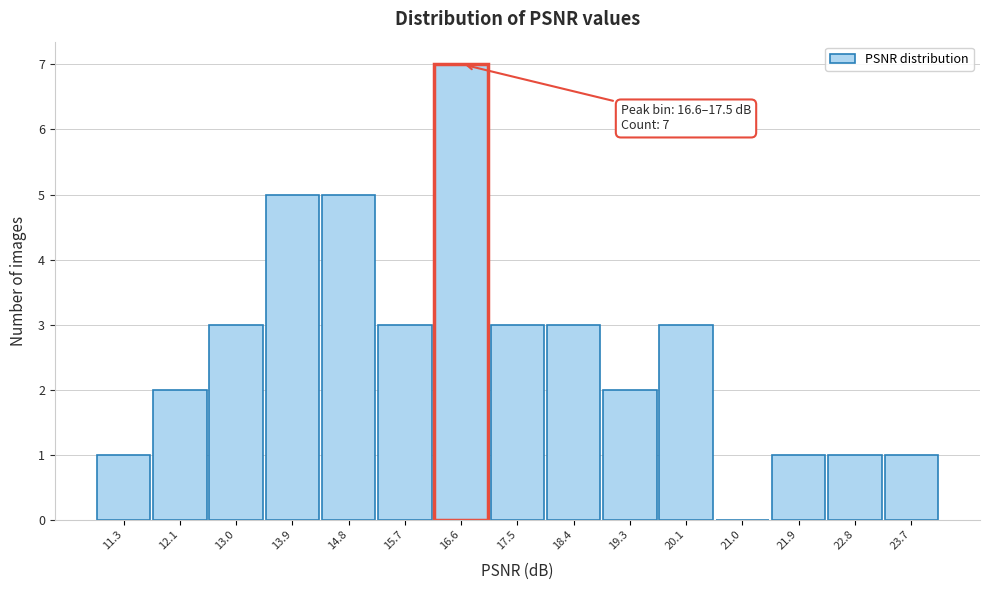

Between 16.6 and 18.4, which is larger?

16.6